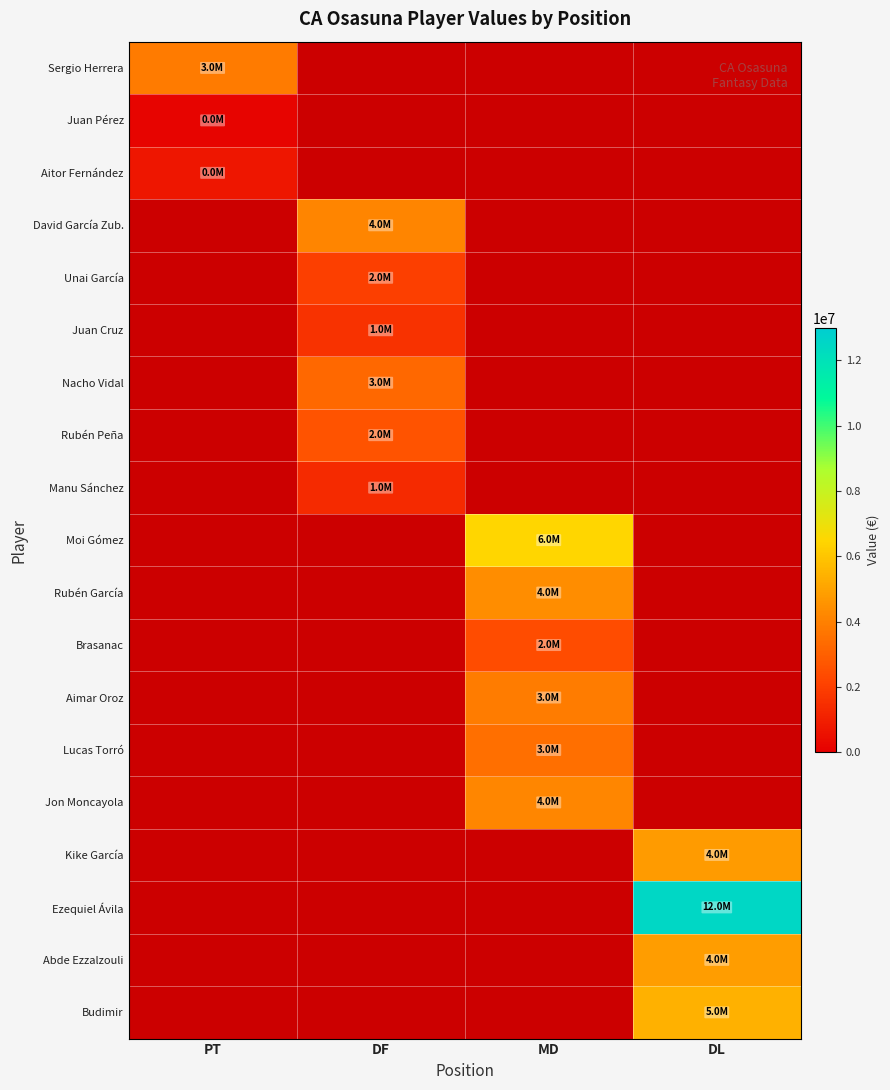

At how many categories does at least one series exceed 12241574?

1